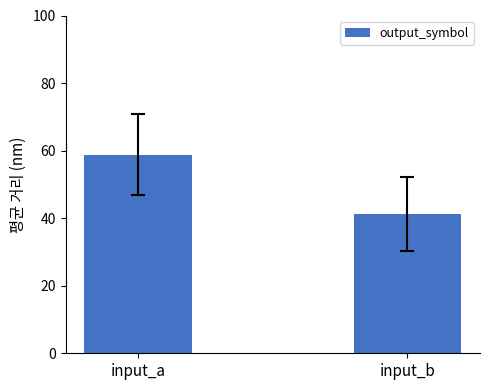

What is the sum of all values?

100.0